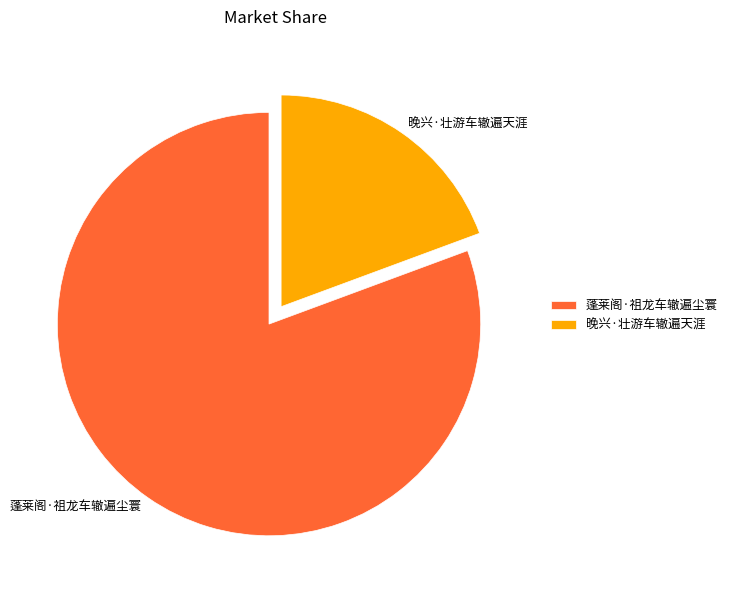

Is there a majority slice in this chart?

Yes